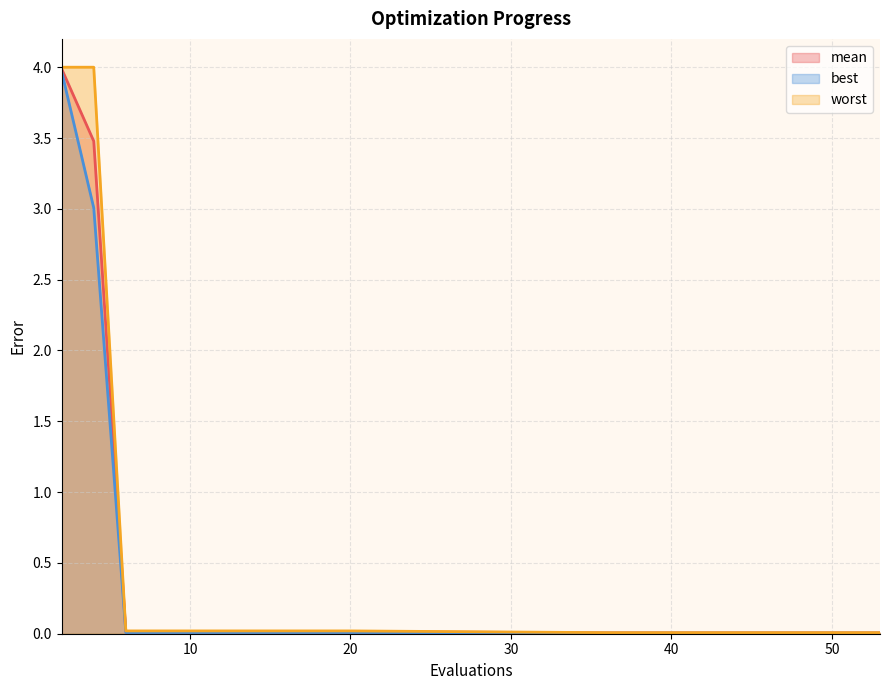

Is it true that mean equals 0.0 at 20?

True